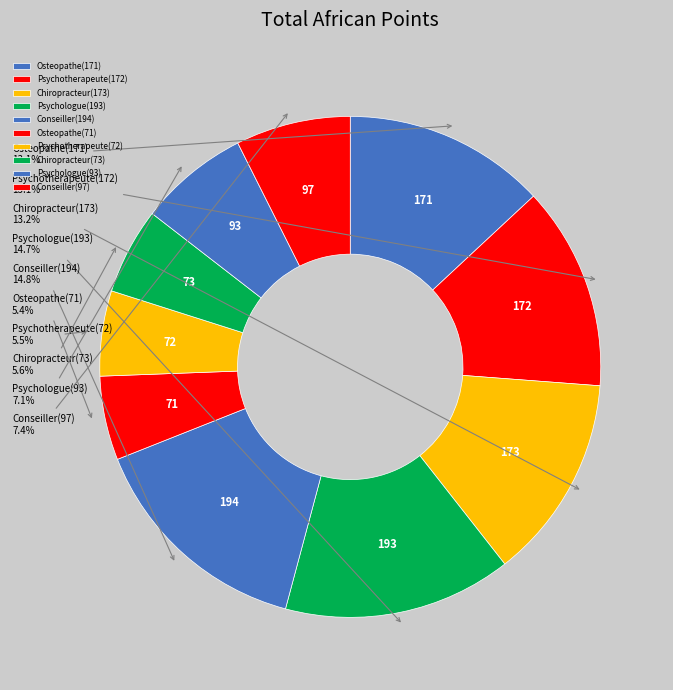

Approximately how many times larger is the value at Osteopathe(71) compared to Osteopathe(171)?

0.4